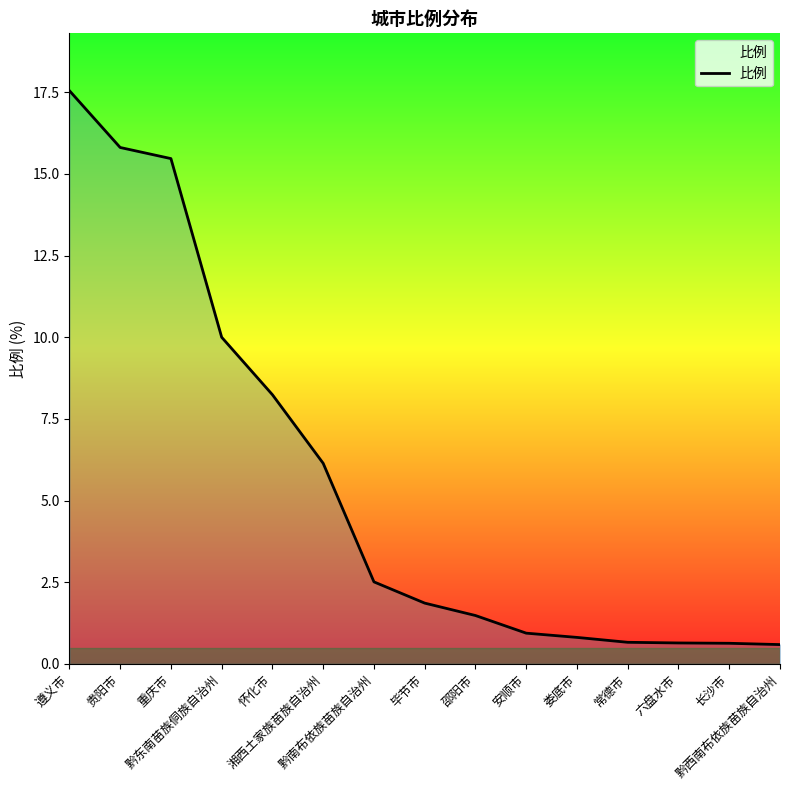

What is the smallest value displayed?

0.6